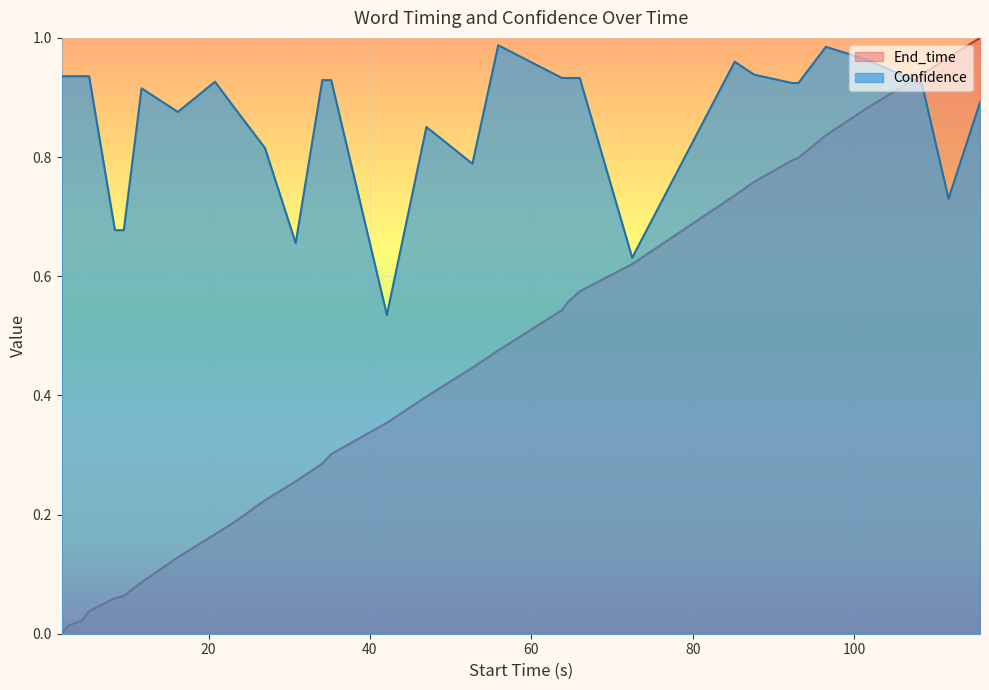

What is the highest value of the End_time series?

1.0